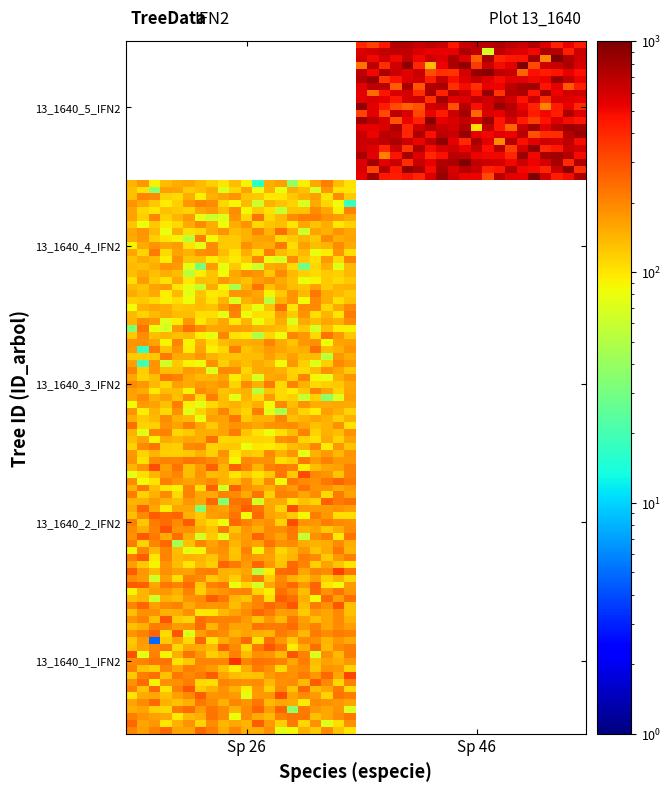

Reading left to right, what are all the values shown in this chart?

13_1640_1_IFN2: 173.2	0.0
13_1640_2_IFN2: 172.0	0.0
13_1640_3_IFN2: 135.8	0.0
13_1640_4_IFN2: 131.7	0.0
13_1640_5_IFN2: 0.0	562.0